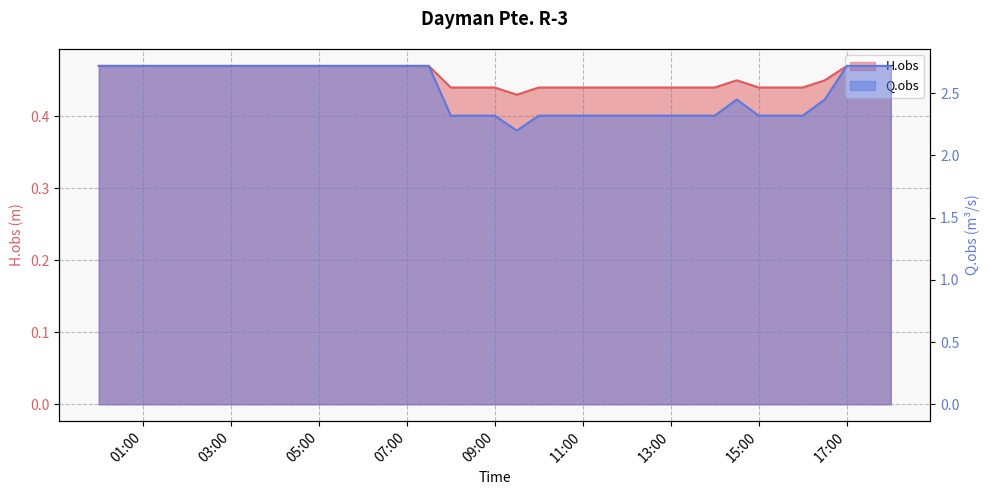

Is the value of H.obs at 2022-08-23 13:30:00 greater than the value of Q.obs at 2022-08-23 00:00:00?

No